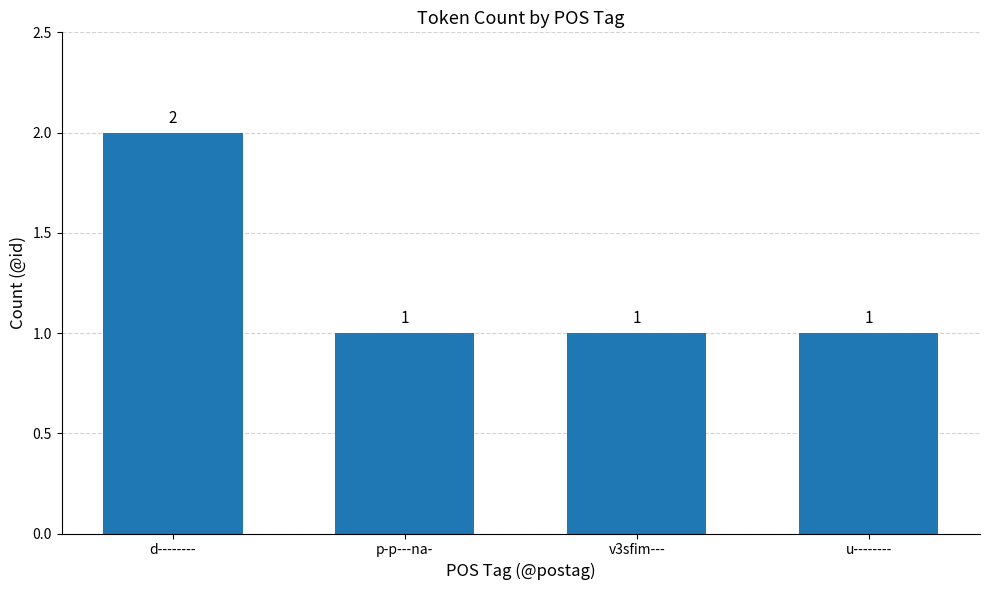

The chart shows a value of 1 at v3sfim---. True or false?

True